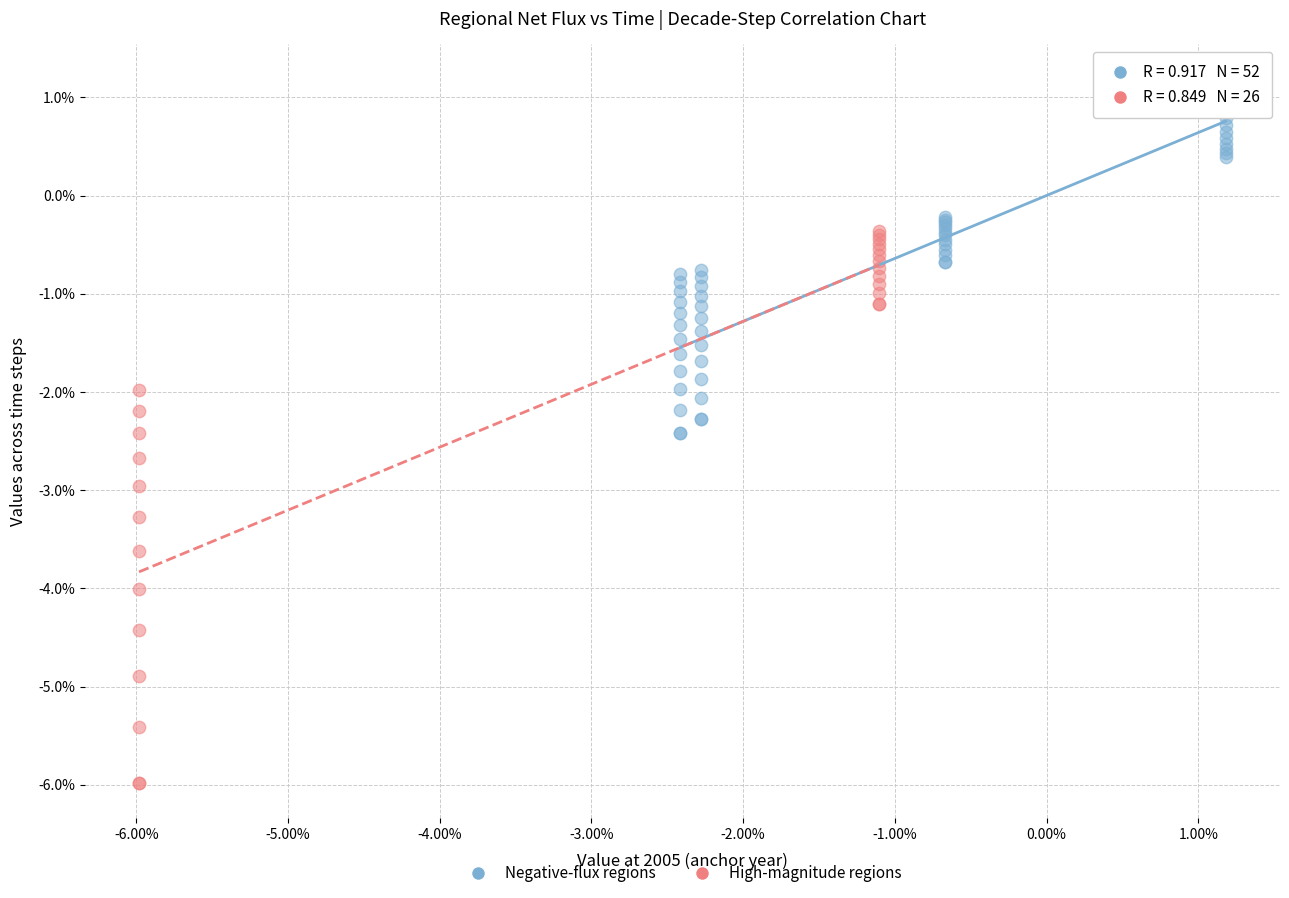

What are all the series names shown in the legend?

Negative-flux regions, High-magnitude regions